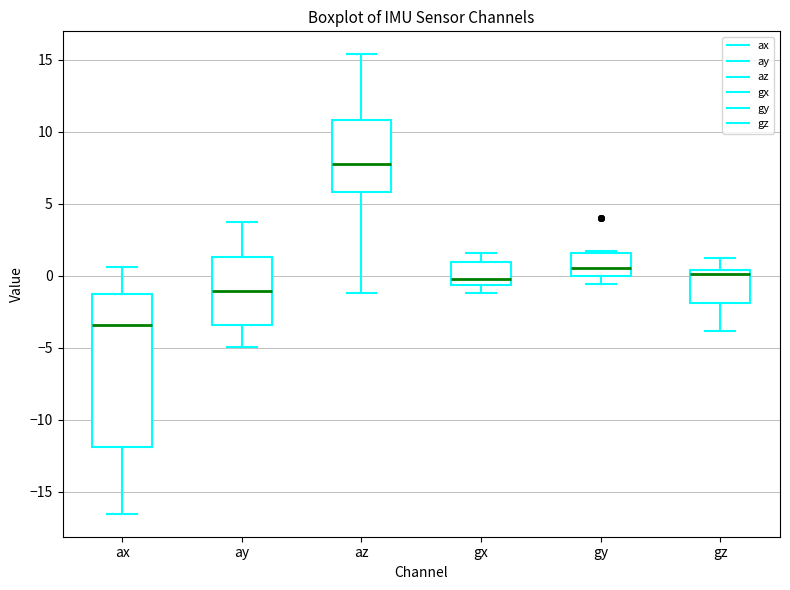

Reading left to right, read every box against the y-axis: the position of its median line, the range the box covers, and the ends of its whiskers. The values are not printed on the chart, so give them approximately, as read against the axis.

ax: median -3.5, box -12.0 to -1.5, whiskers -16.5 to 0.5
ay: median -1.0, box -3.5 to 1.5, whiskers -5.0 to 3.5
az: median 8.0, box 6.0 to 11.0, whiskers -1.0 to 15.5
gx: median 0.0, box -0.5 to 1.0, whiskers -1.0 to 1.5
gy: median 0.5, box 0.0 to 1.5, whiskers -0.5 to 1.5 (just above the box's upper edge)
gz: median 0.0, box -2.0 to 0.5, whiskers -4.0 to 1.0